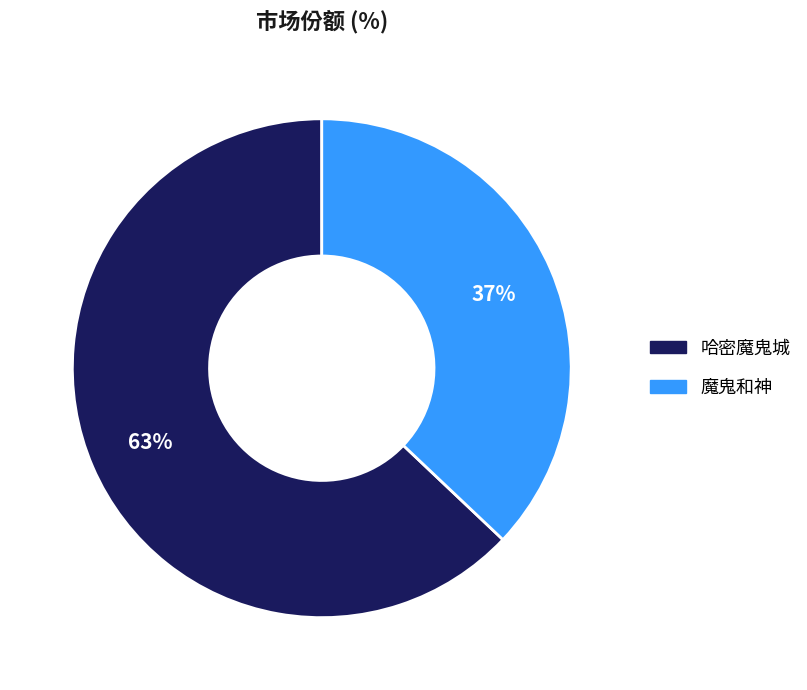

Which has a higher value, 魔鬼和神 or 哈密魔鬼城?

哈密魔鬼城